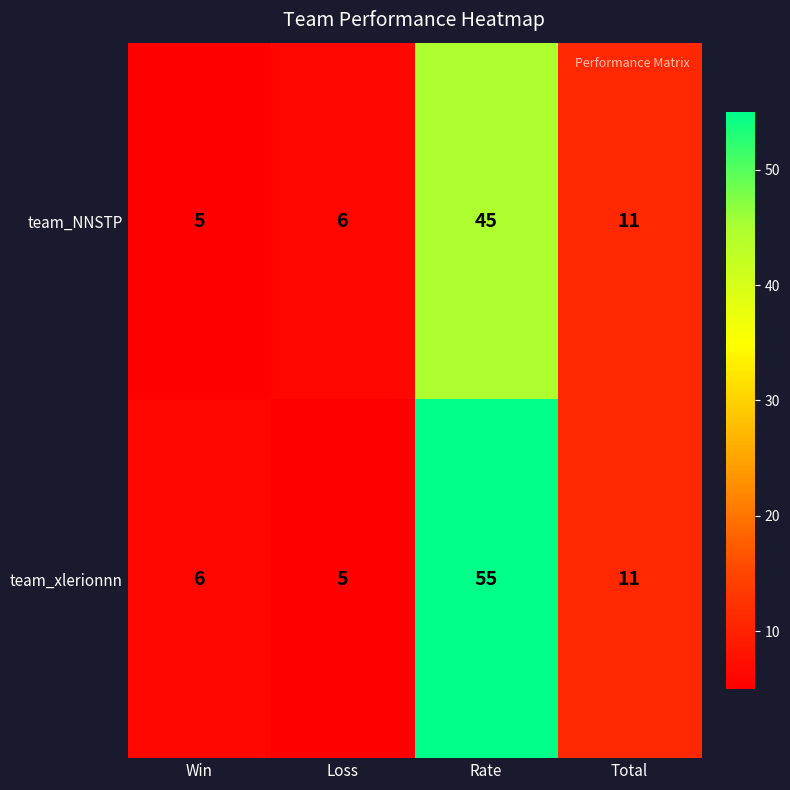

Which series changed the most between Win and Total?

team_NNSTP